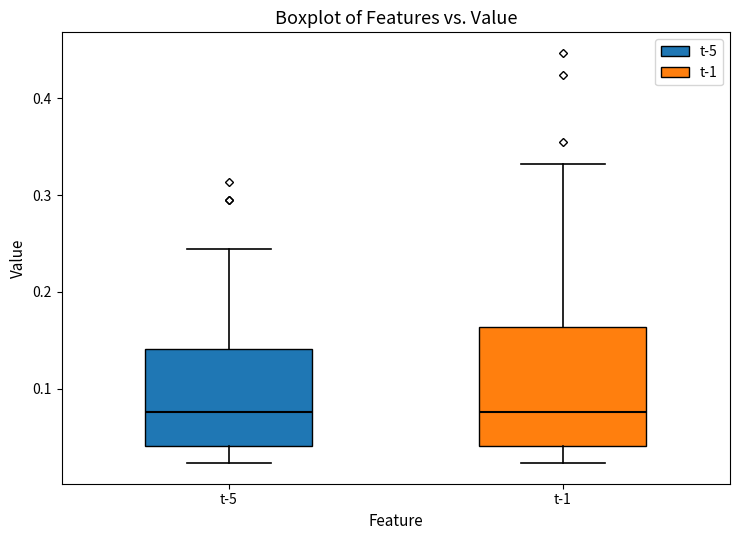

Which box is the tallest, from its lower edge to its upper edge?

t-1